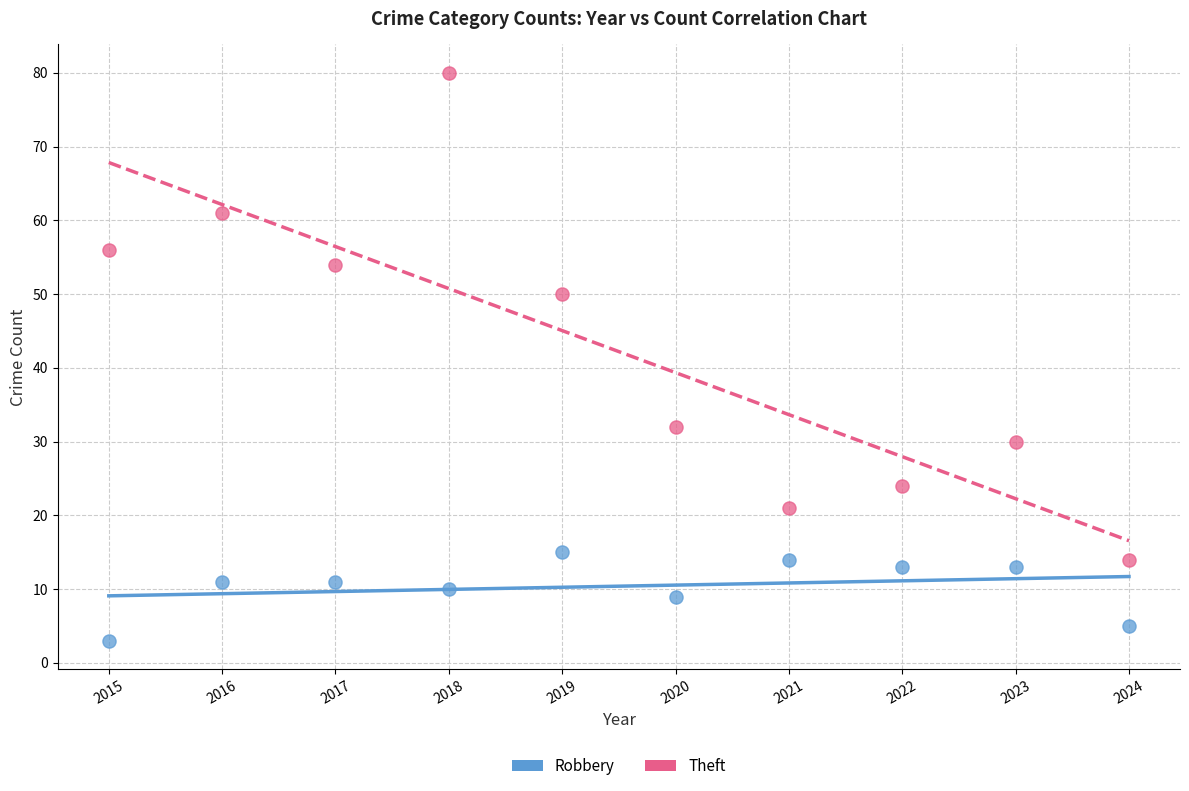

In the Theft series, what Y value is closest to 47?

50